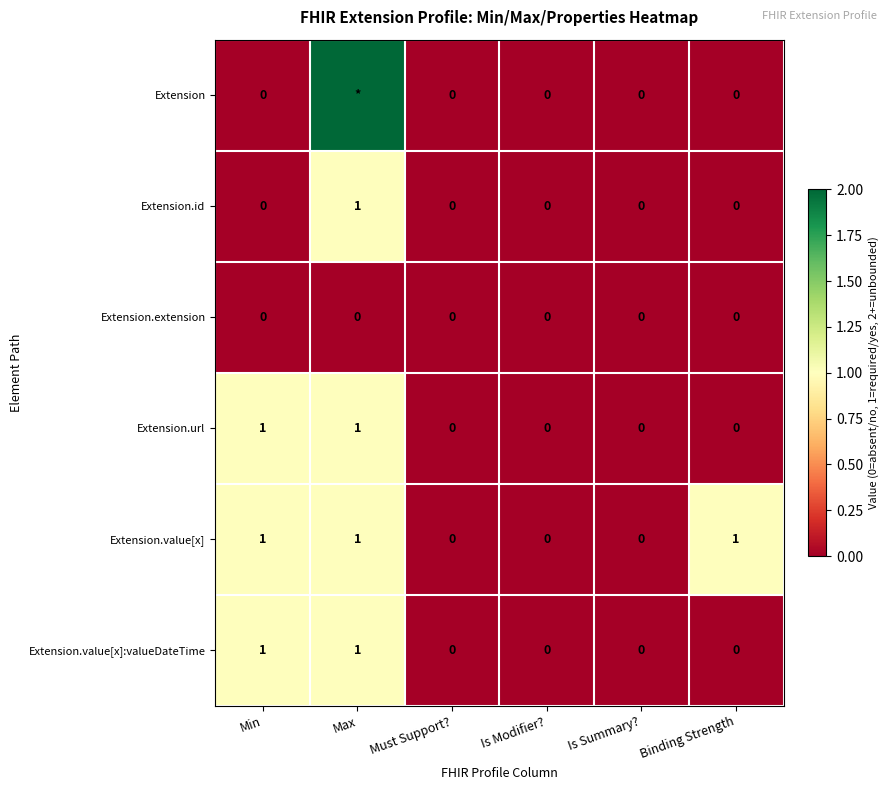

The value of Extension.id at Is Modifier? is 0. True or false?

True